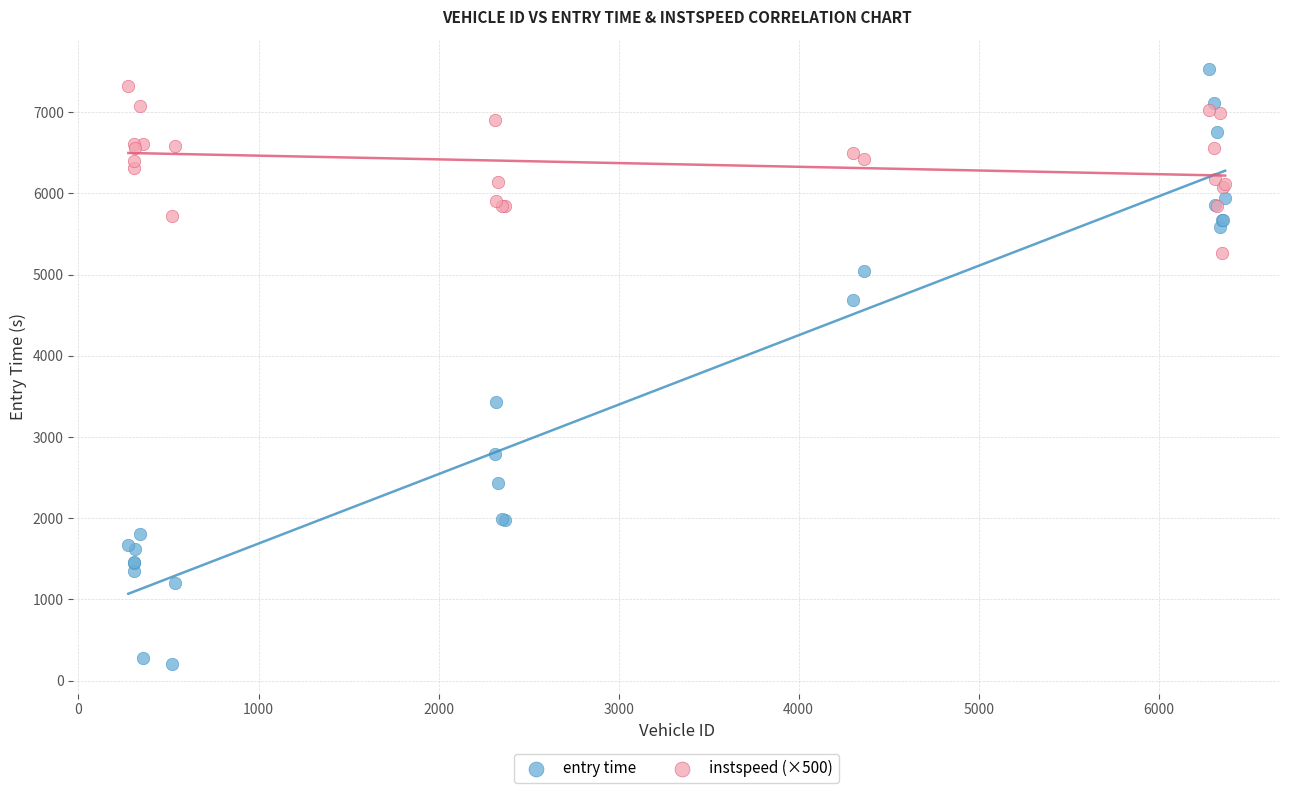

Across all series, what Y value is closest to 3866?

3425.8